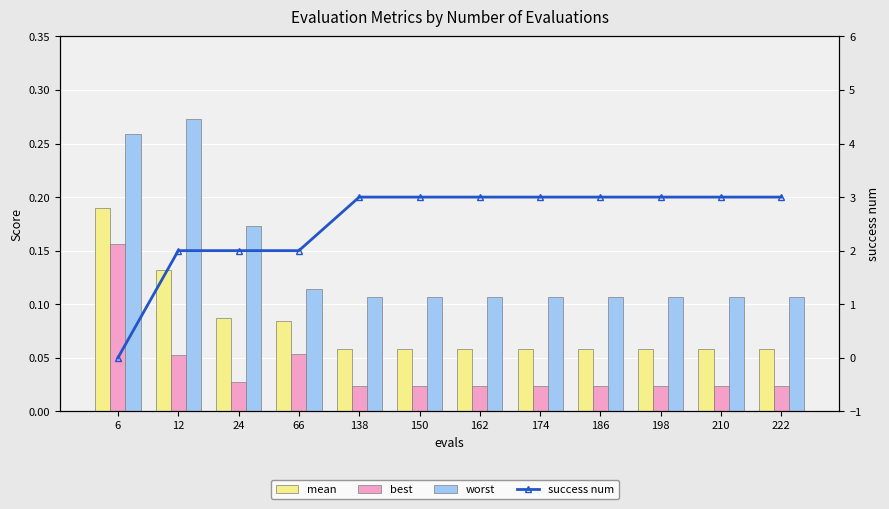

Count the mean values in the range 0 to 1.

12